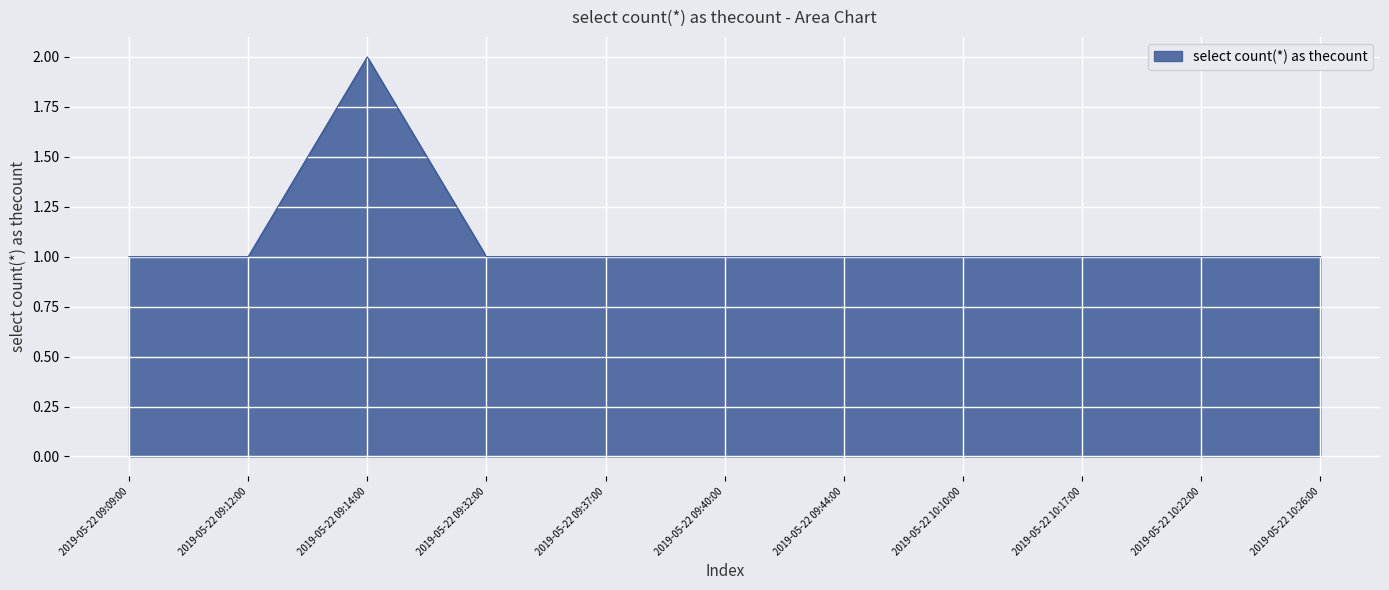

What position from the right is 2019-05-22 09:32:00?

8